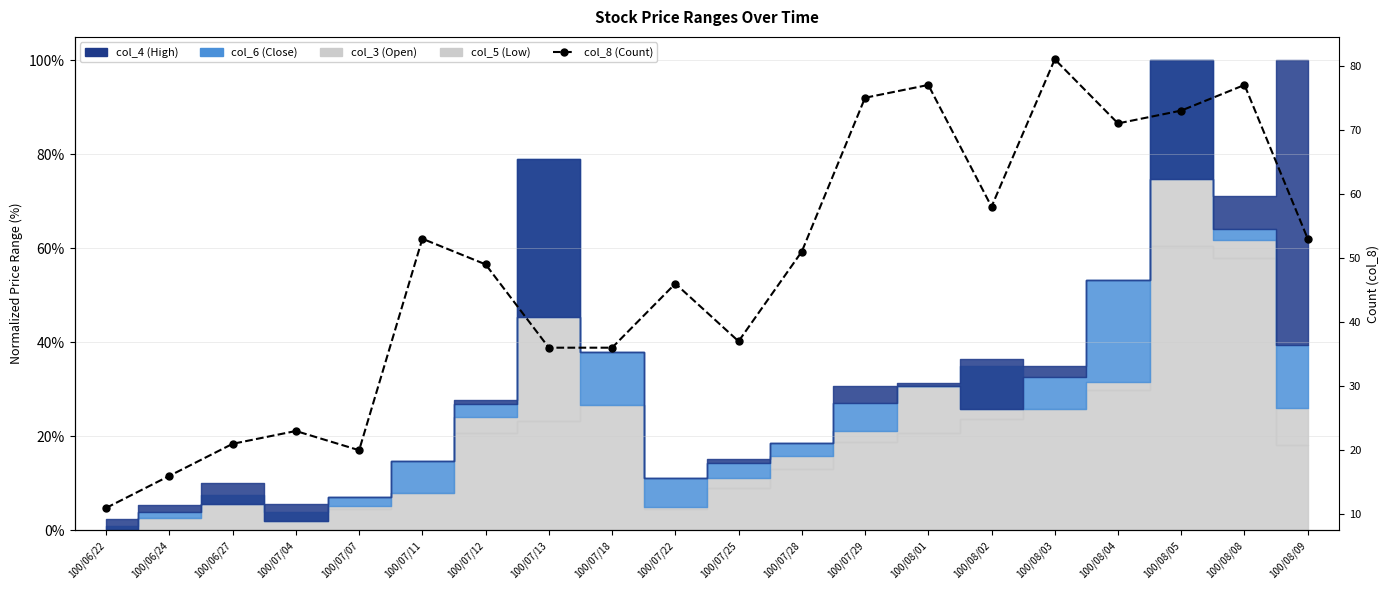

Reading right to left, list all the values displayed in this chart.

100/08/09=53	100/08/08=77	100/08/05=73	100/08/04=71	100/08/03=81	100/08/02=58	100/08/01=77	100/07/29=75	100/07/28=51	100/07/25=37	100/07/22=46	100/07/18=36	100/07/13=36	100/07/12=49	100/07/11=53	100/07/07=20	100/07/04=23	100/06/27=21	100/06/24=16	100/06/22=11